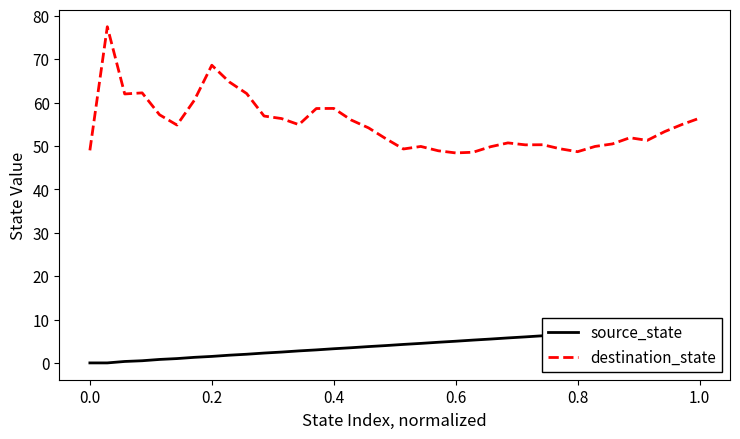

Is it true that destination_state equals 50.3 at 26?

True